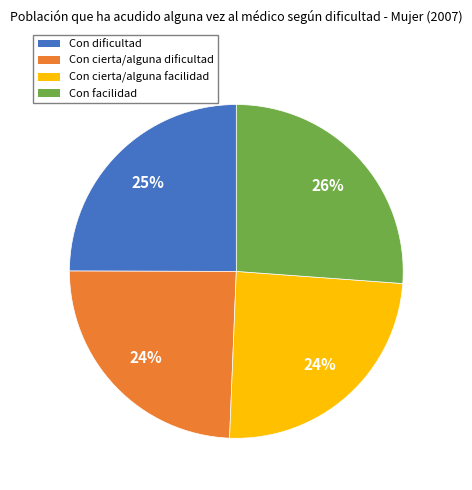

Which slice is the largest?

Con facilidad